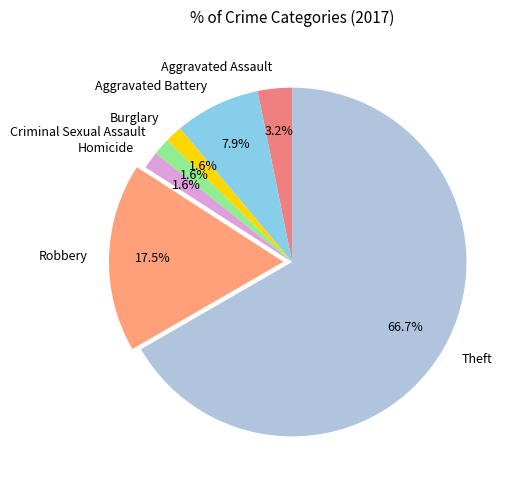

True or false: Robbery accounts for 24% of the total.

False